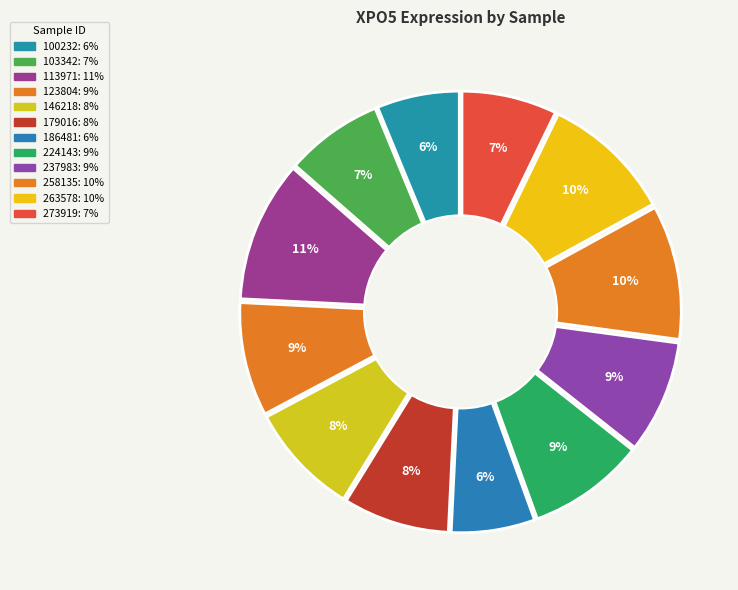

Count the number of slices in the pie.

12